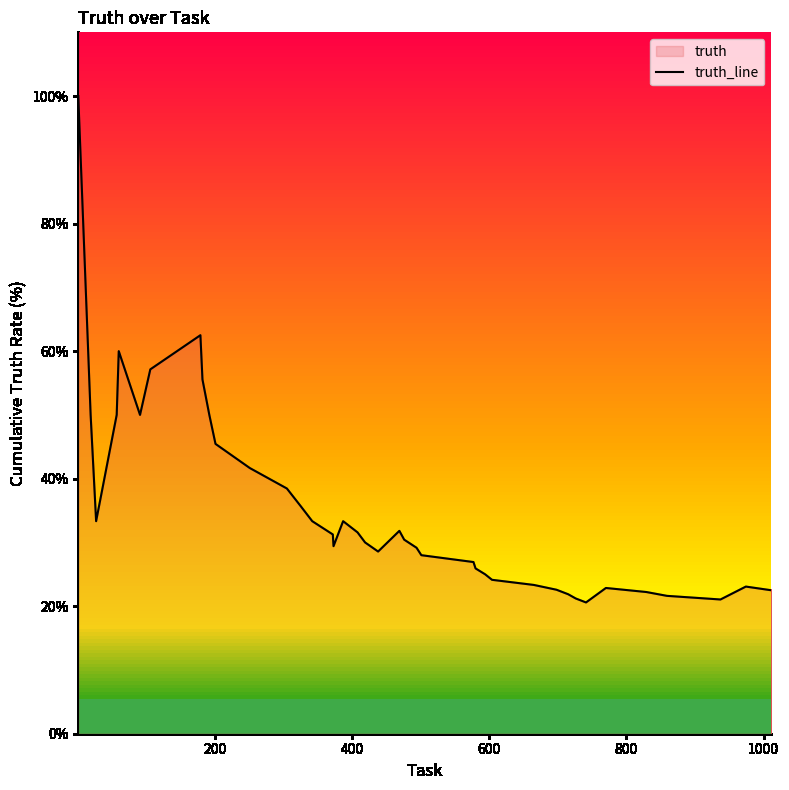

What is the smallest value displayed?

20.6